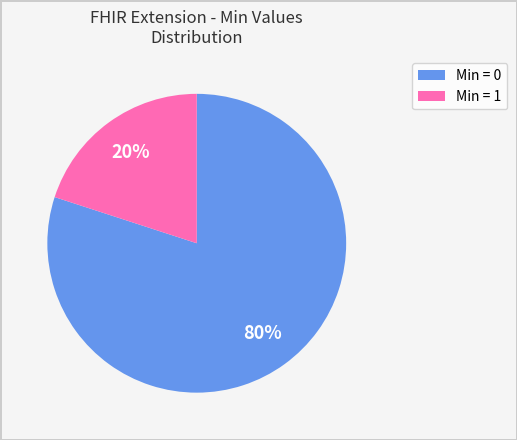

How many segments does this pie chart have?

2